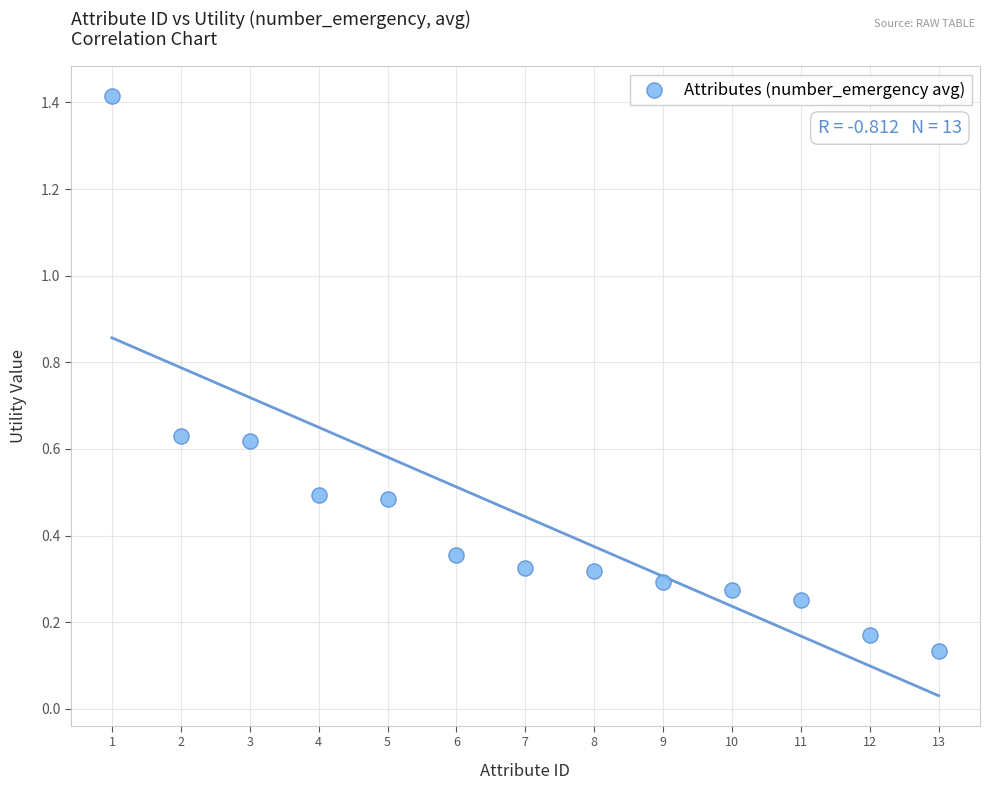

What is the range of X values (max minus min)?

12.0